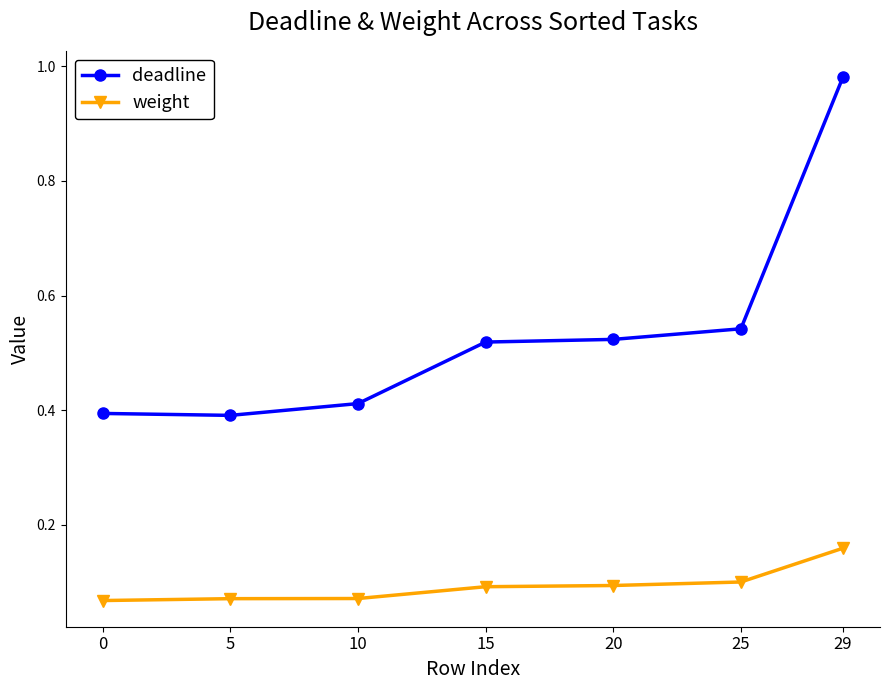

Rank the series at 29 from highest to lowest value.

deadline, weight